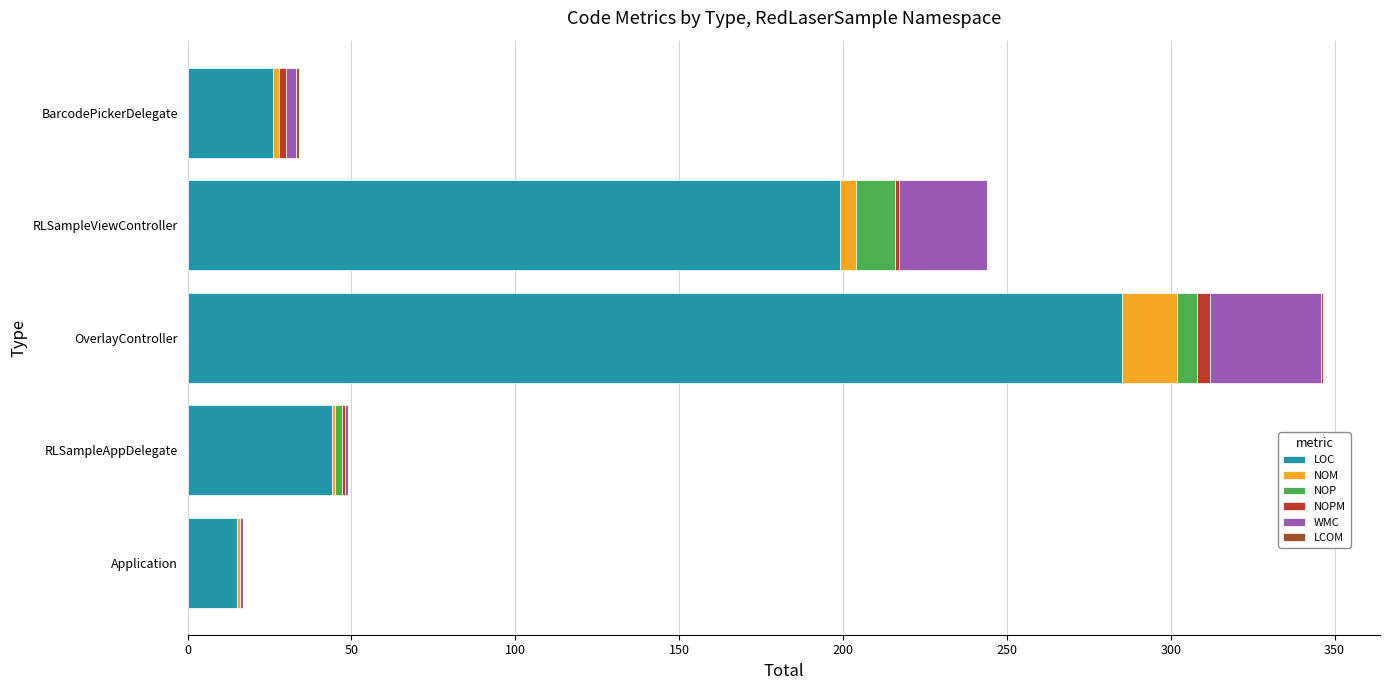

True or false: LOC has a value of 159.3 at OverlayController.

False